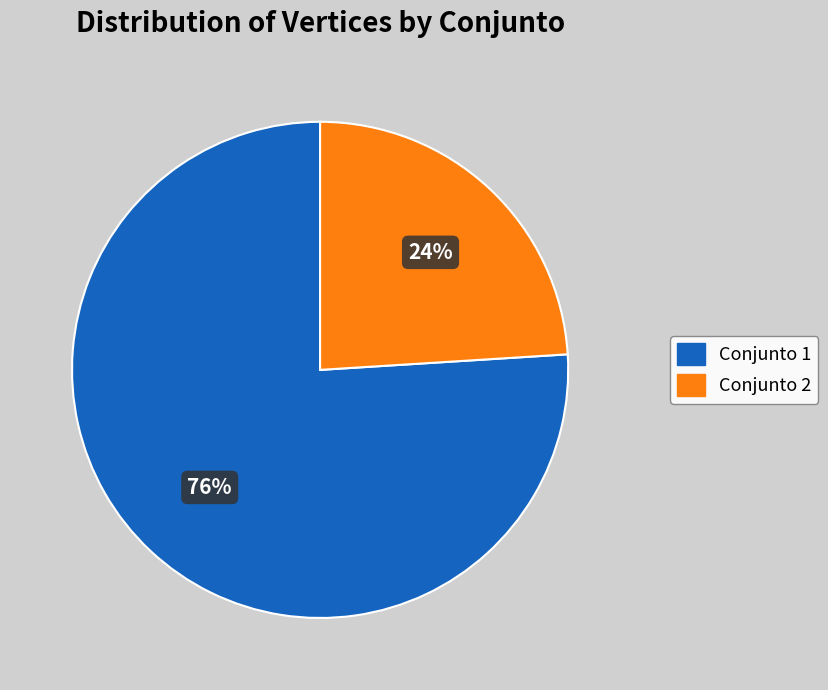

To the nearest percent, what is the difference between the largest and smallest slice percentages?

52%